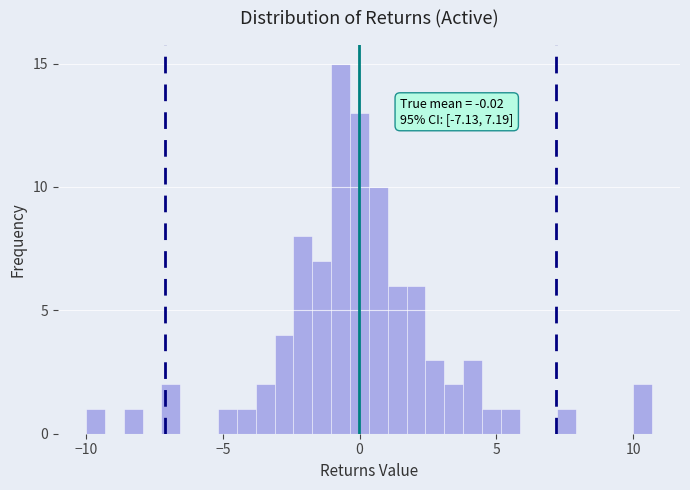

Read against the x-axis, roughly where is the centre of the tallest bar?

-0.5